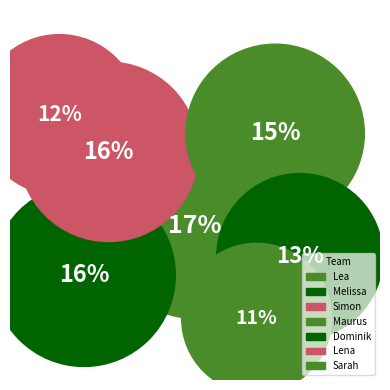

How many slices are in this pie chart?

7